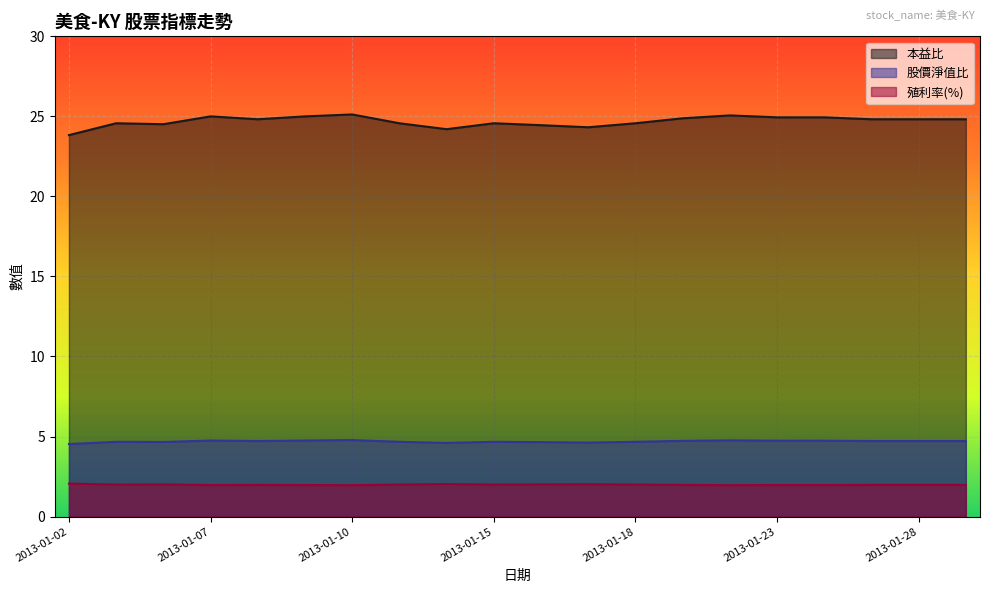

Is it true that 股價淨值比 equals 4.7 at 2013-01-25?

True